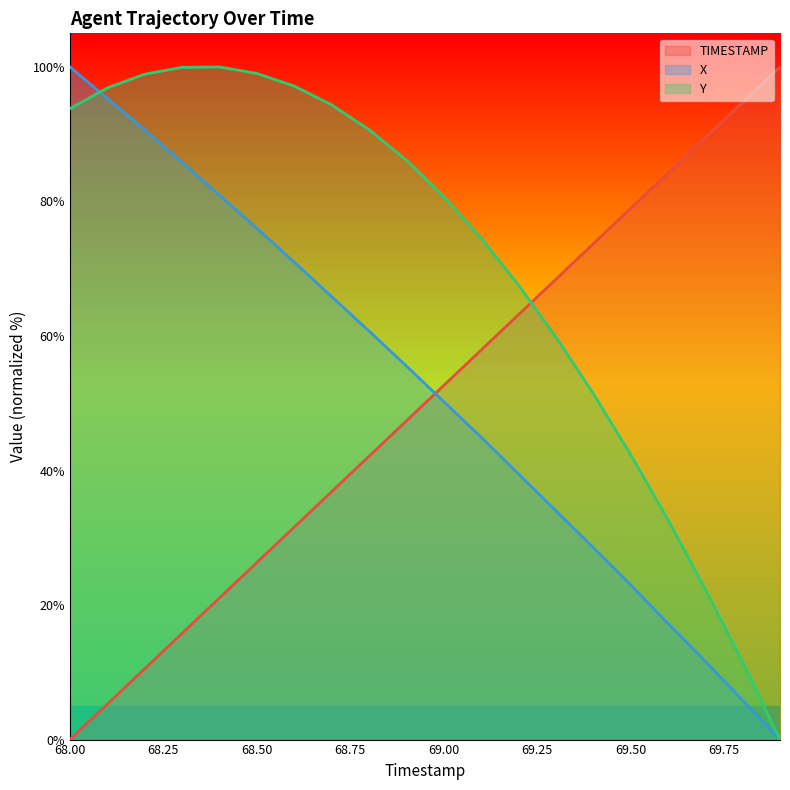

How many intersections are there between Y and X?

1